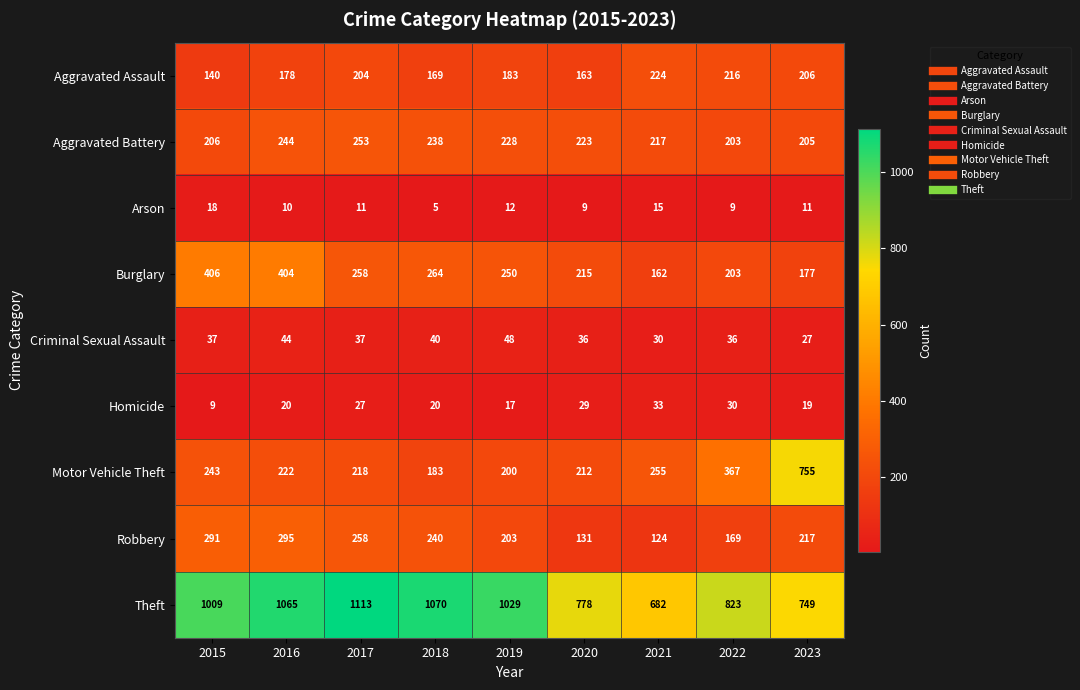

What is the average value of the Theft series?

924